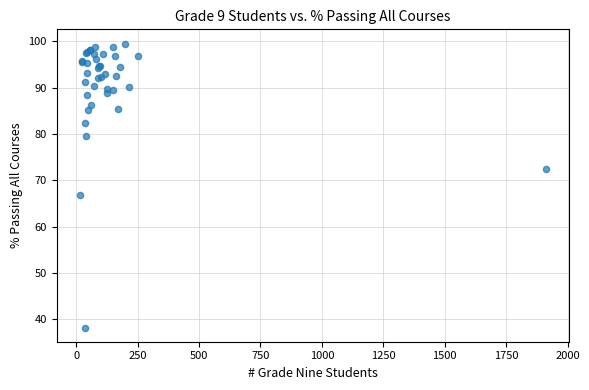

What Y value in the scatter plot is closest to 68?

66.7